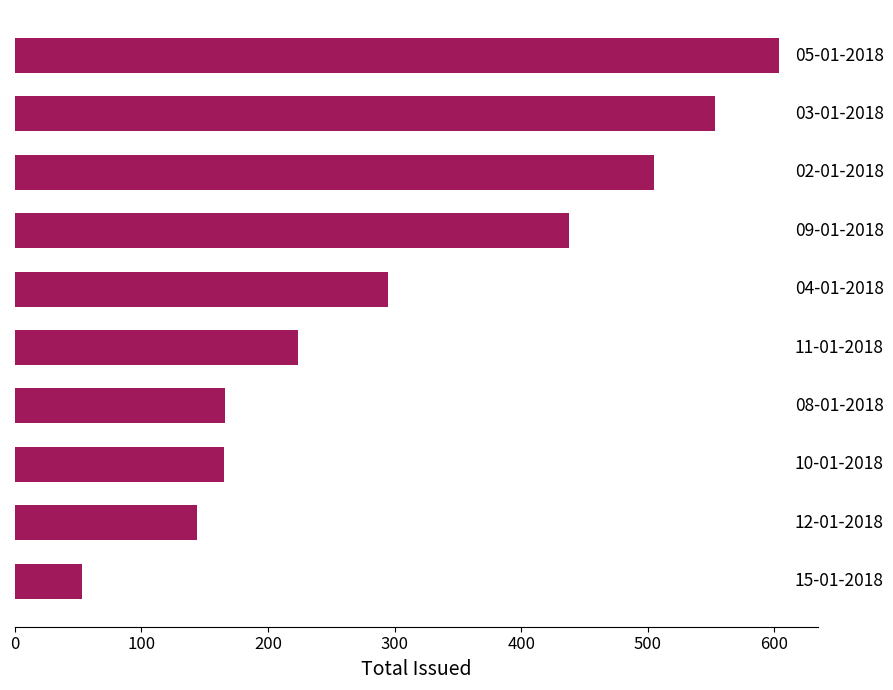

How many series are shown in this chart?

1